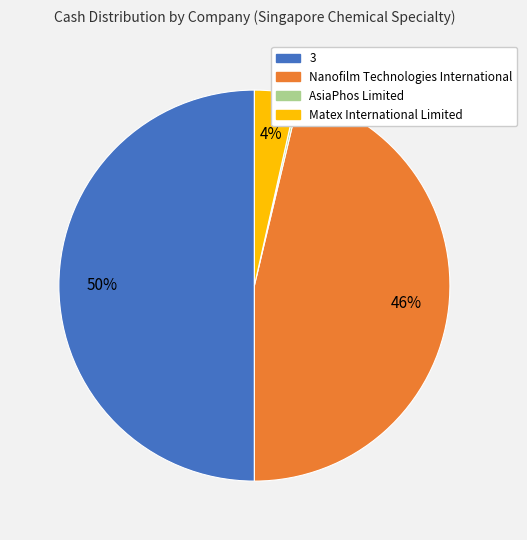

What percentage is the 3 slice, to the nearest percent?

50%